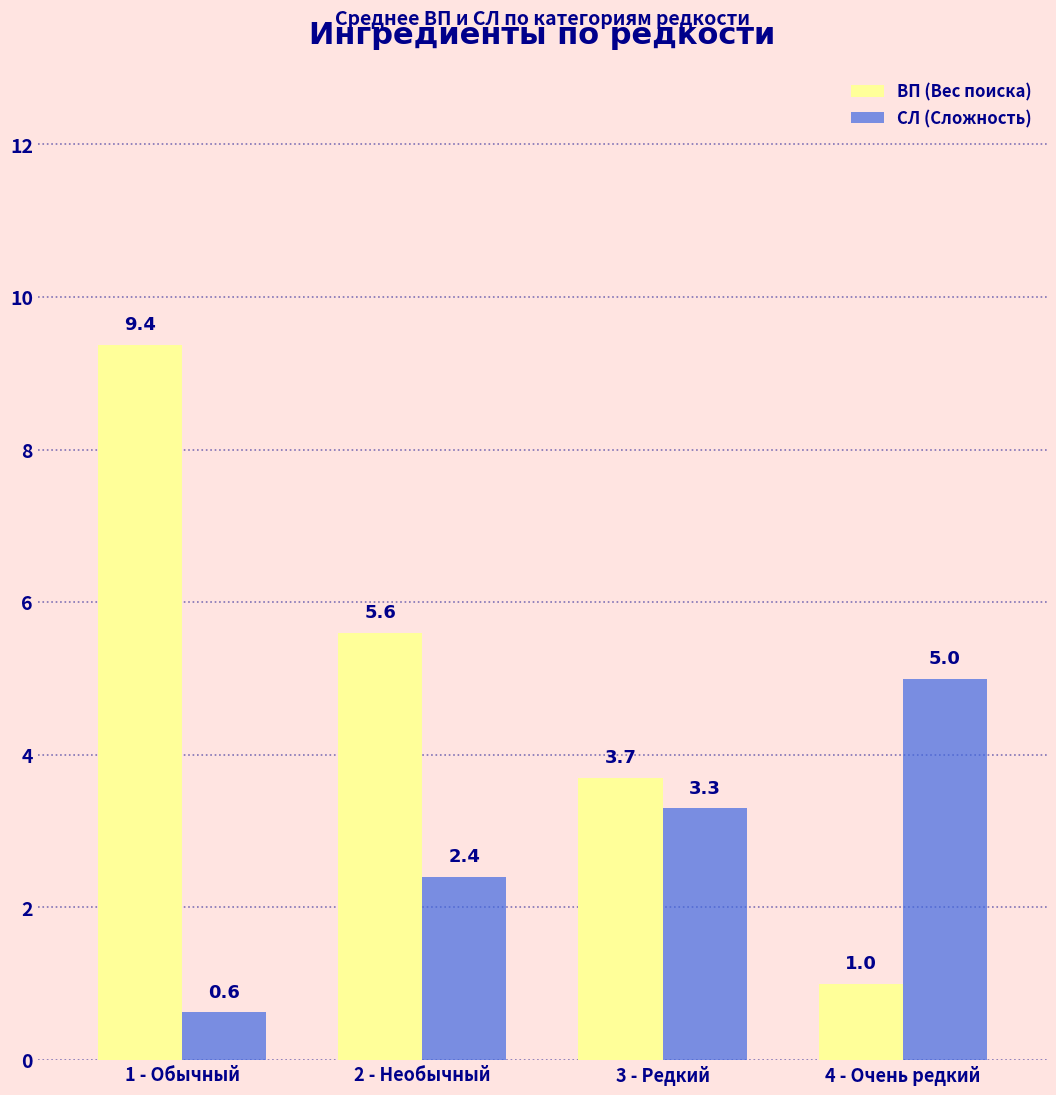

Reading left to right, transcribe all the data shown in this chart.

ВП (Вес поиска): 9.4	5.6	3.7	1.0
СЛ (Сложность): 0.6	2.4	3.3	5.0